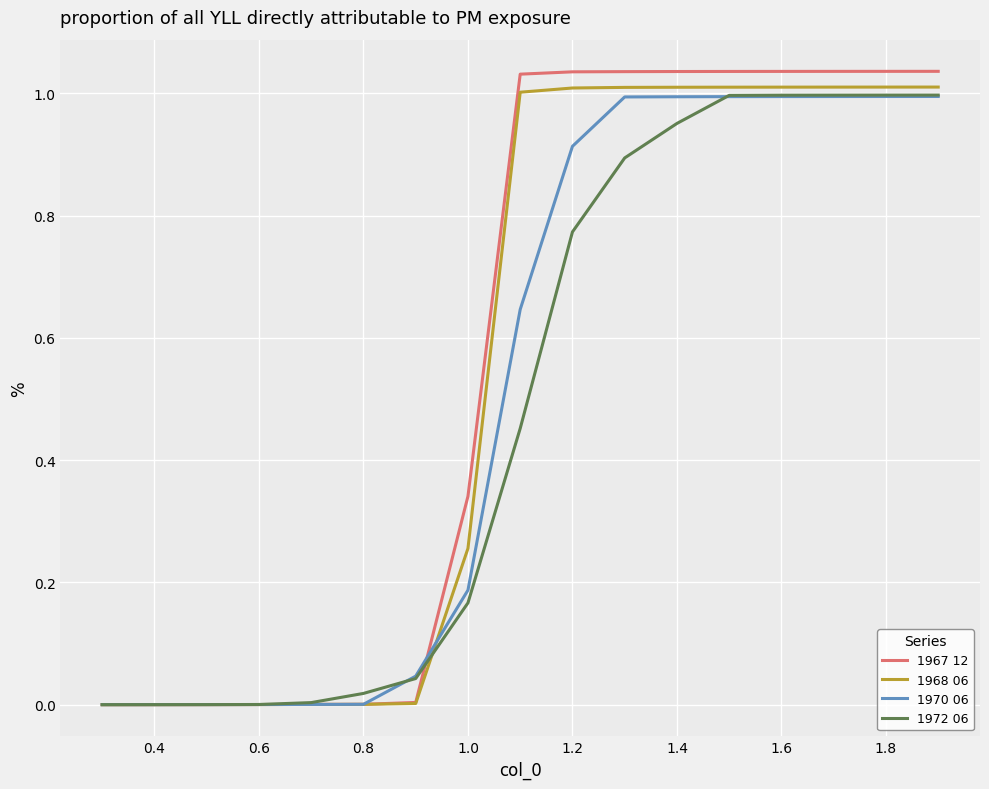

How many lines are shown in the chart?

4